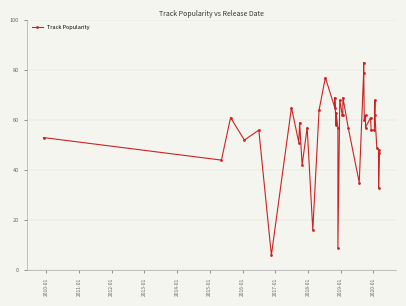

The chart shows a value of 60 at 2010-01. True or false?

False